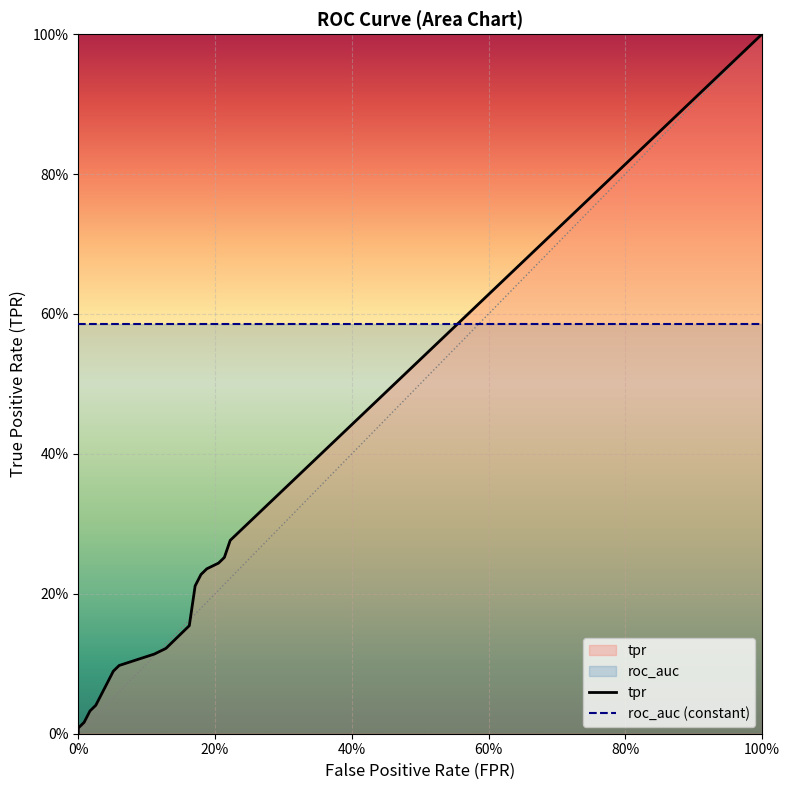

How many intersections are there between tpr and roc_auc (constant)?

1